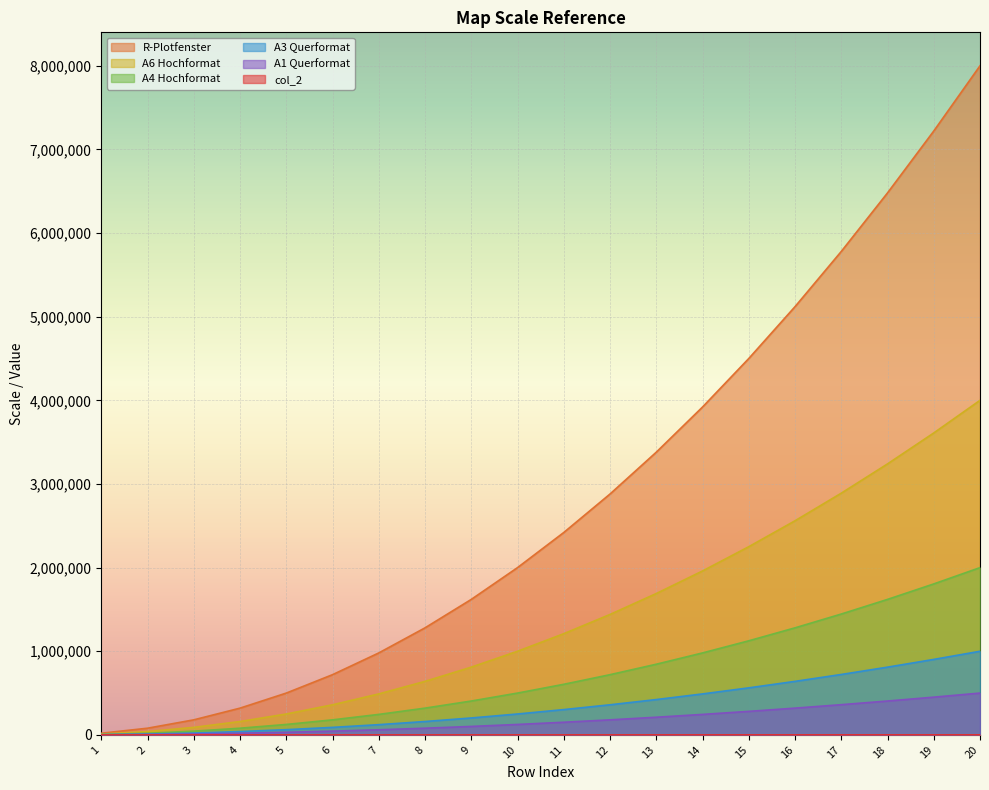

What are all the series names shown in the legend?

col_2, R-Plotfenster, A6 Hochformat, A4 Hochformat, A3 Querformat, A1 Querformat